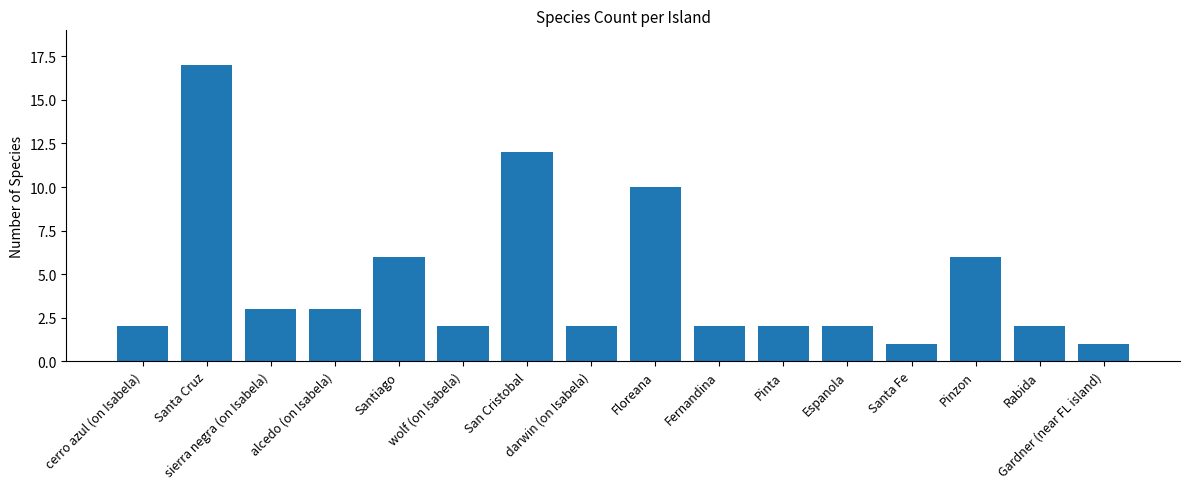

How many distinct data groups are displayed?

1